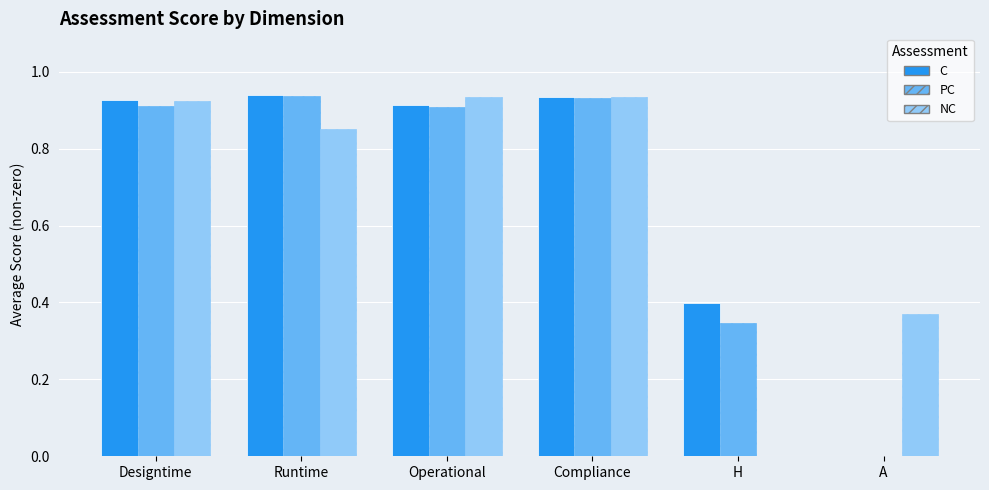

Which series changed the most between Designtime and A?

C